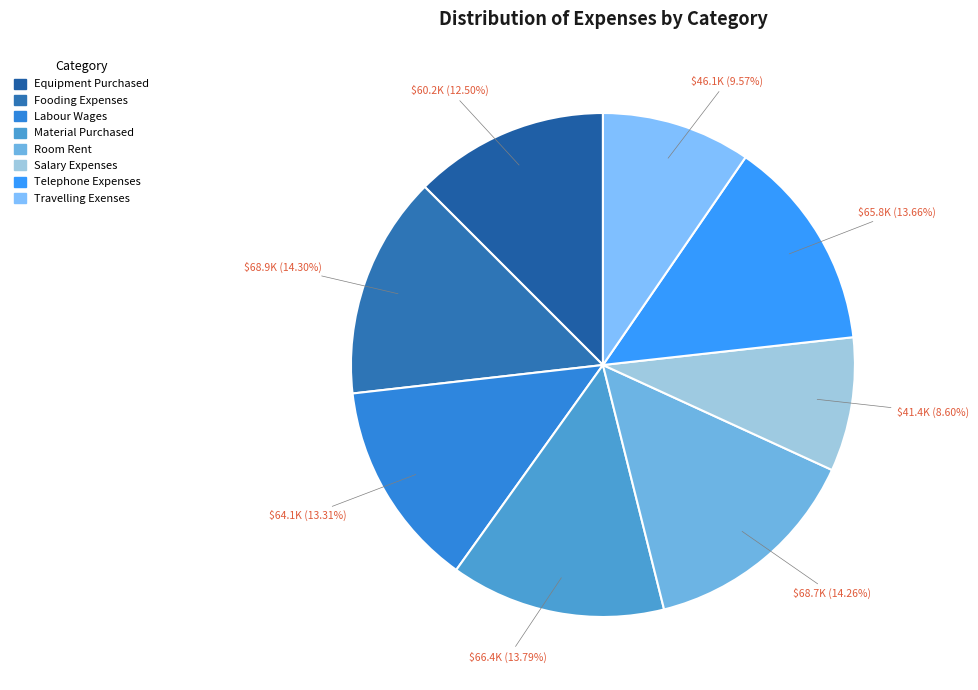

What percentage do Salary Expenses and Material Purchased together represent?

22.4%